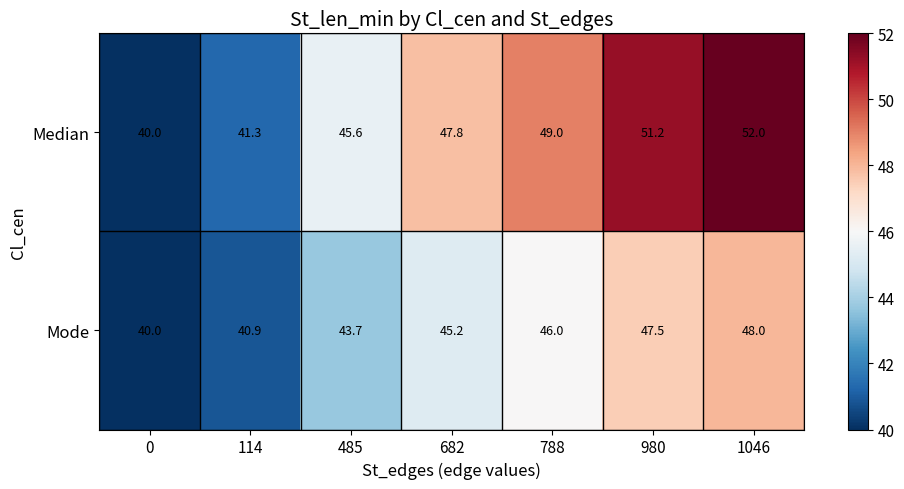

What is the smallest value displayed?

40.0